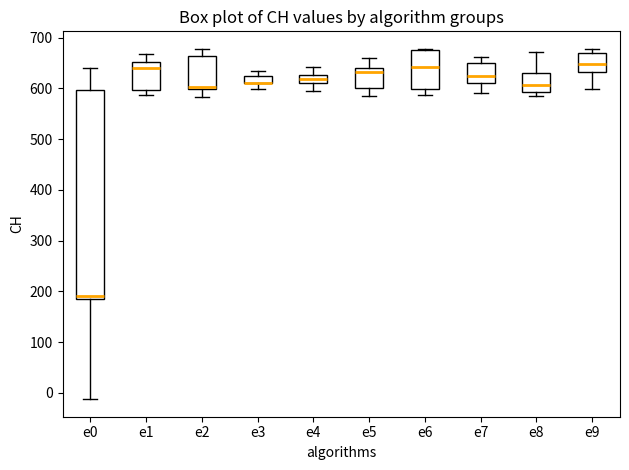

Comparing the boxes themselves (not the whiskers), which one is the tallest?

e0